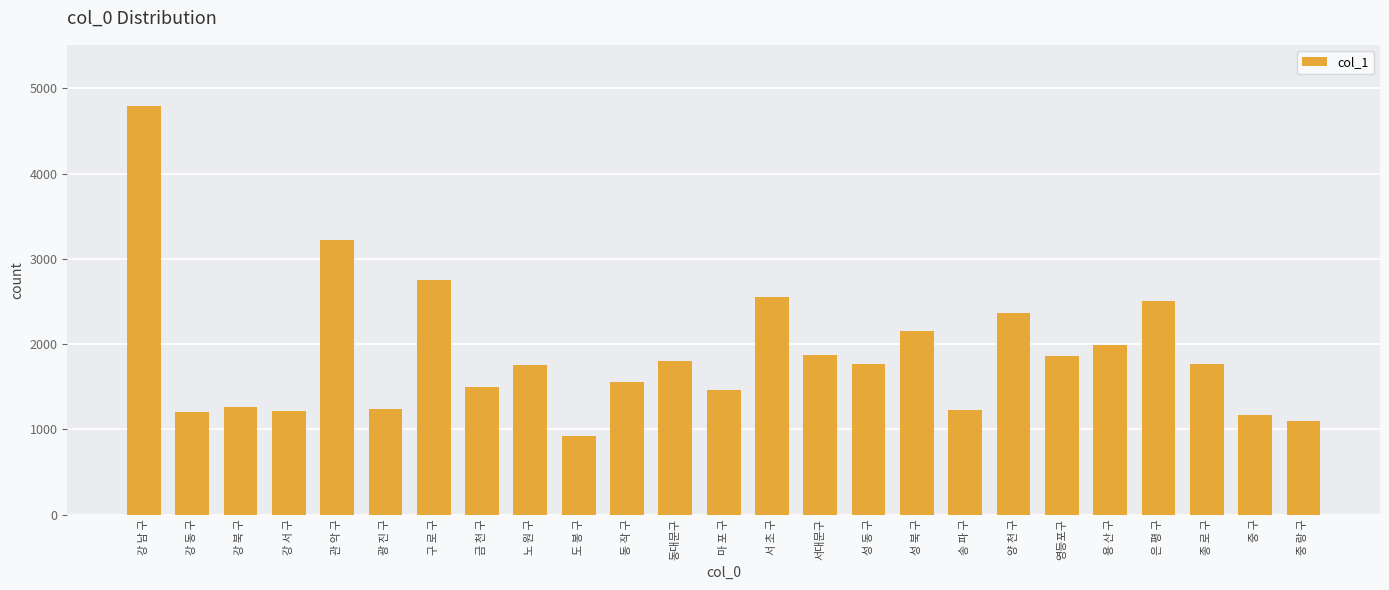

Is it true that the value at 강 남 구 is 1325?

False